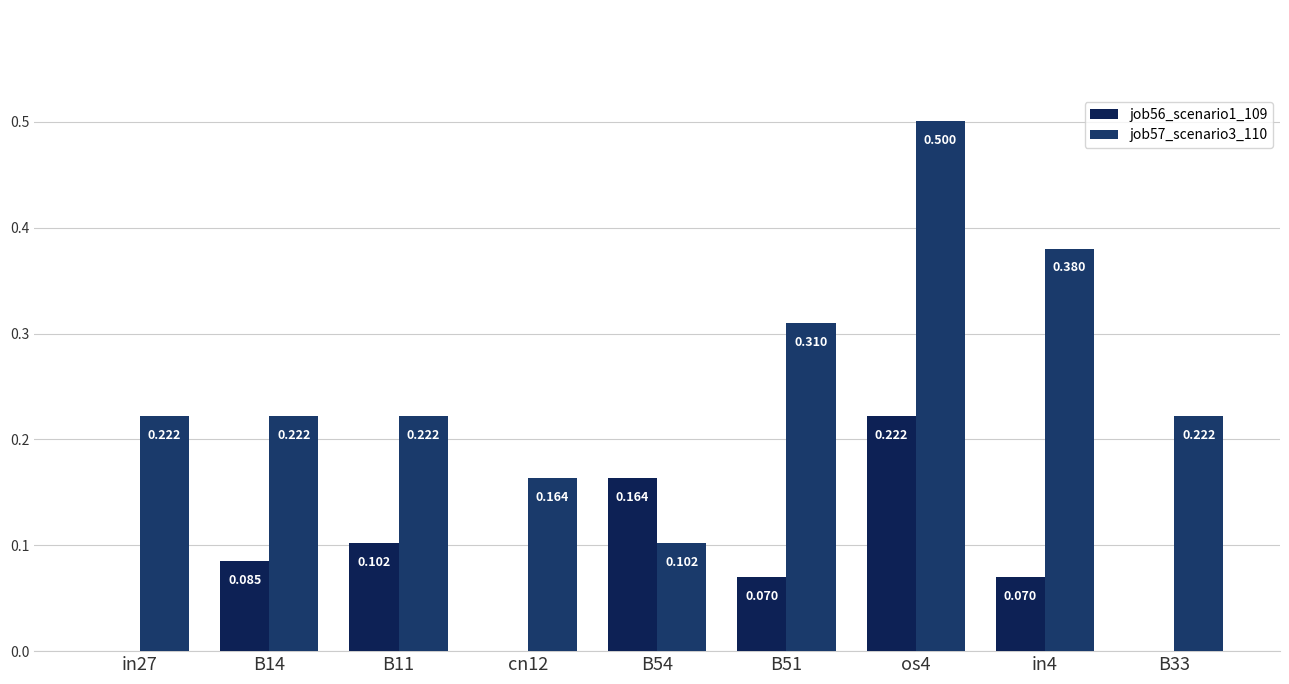

Which series has the largest range (max minus min)?

job57_scenario3_110